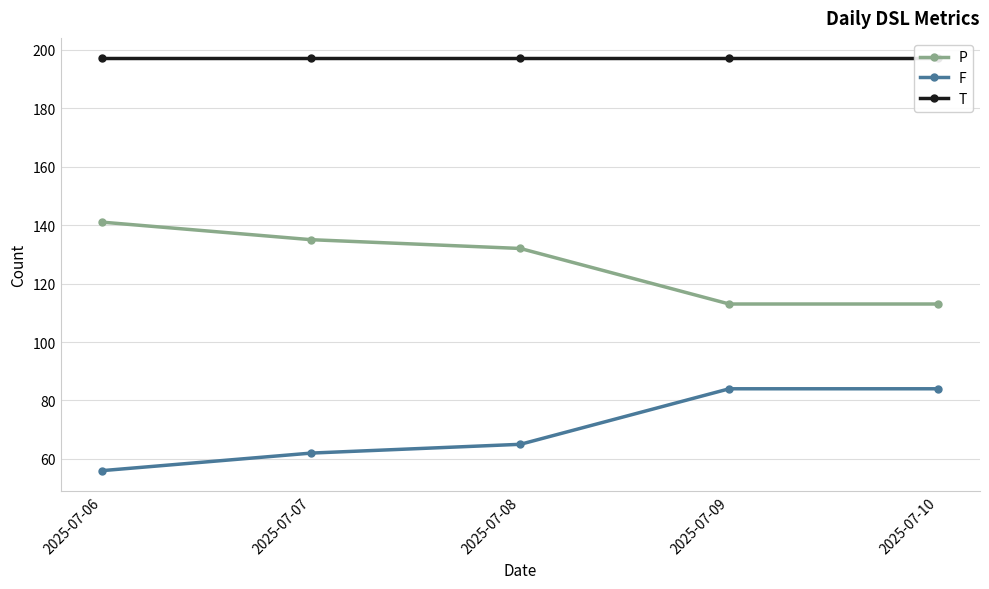

Between 2025-07-10 and 2025-07-07, which is larger?

2025-07-07